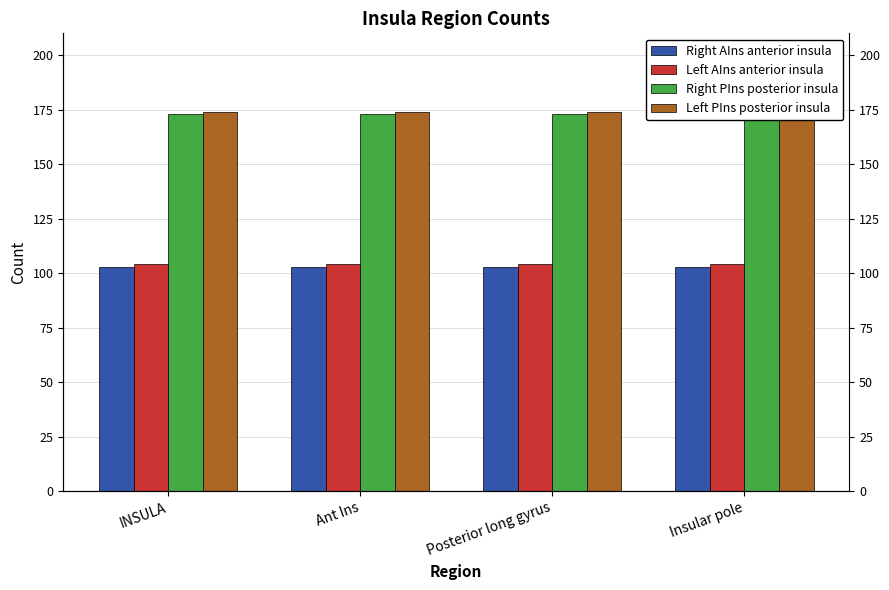

Reading left to right, list all the values displayed in this chart.

Right AIns anterior insula: 103	103	103	103
Left AIns anterior insula: 104	104	104	104
Right PIns posterior insula: 173	173	173	173
Left PIns posterior insula: 174	174	174	174